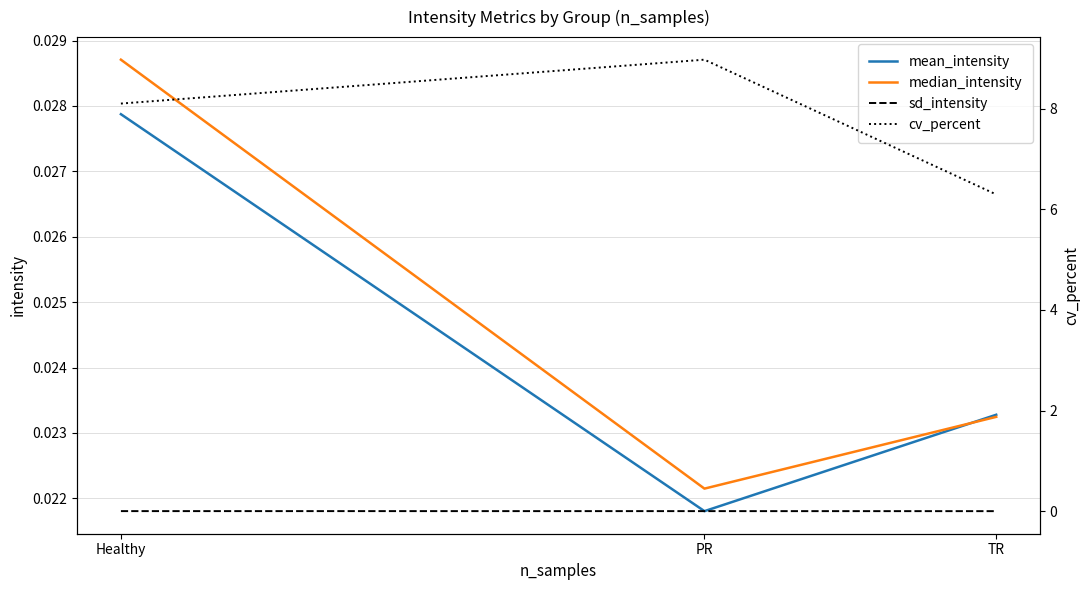

Count the number of data series in this chart.

4